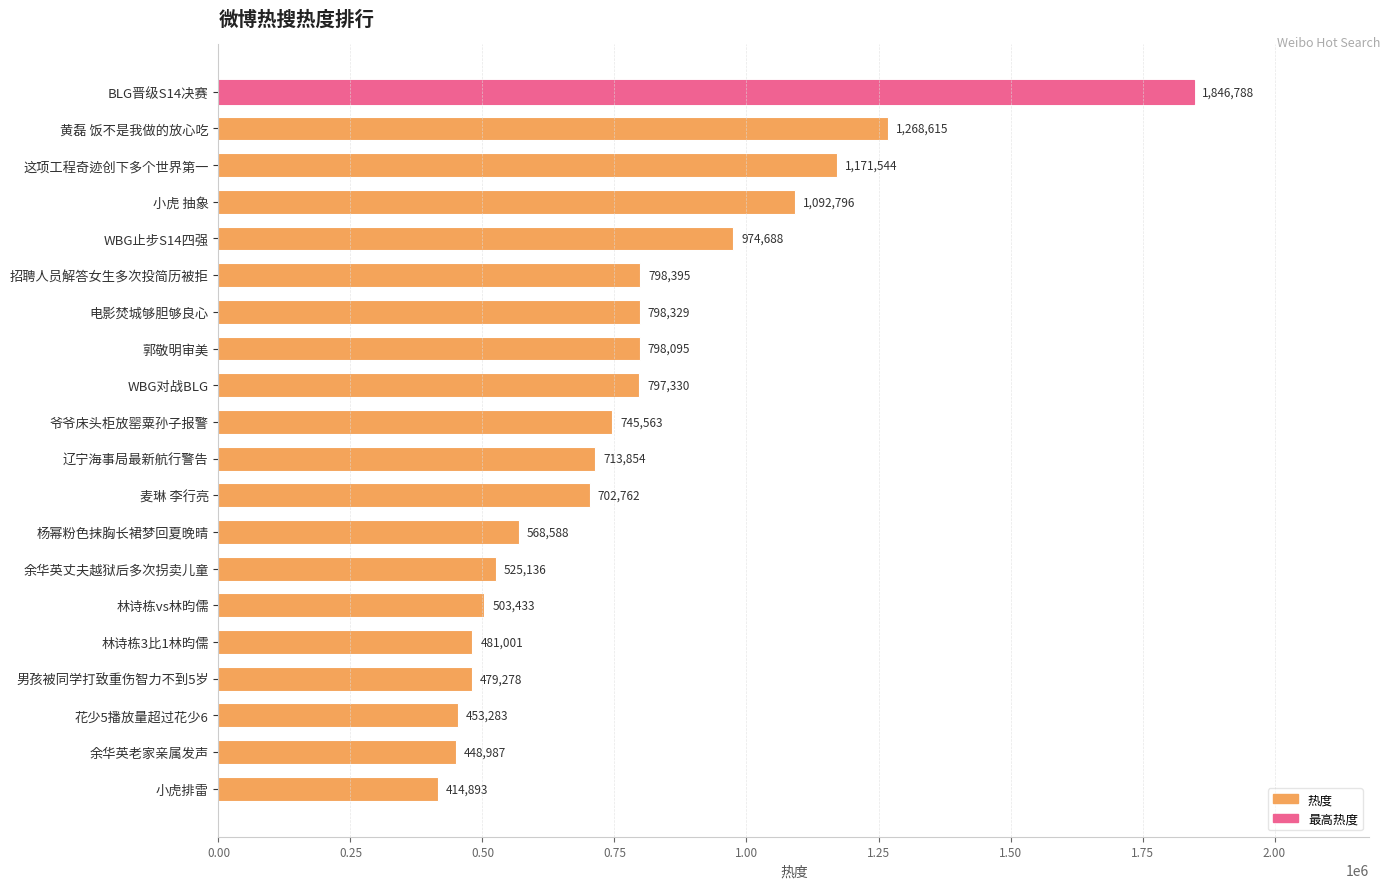

True or false: the data shows 798395 at 招聘人员解答女生多次投简历被拒.

True